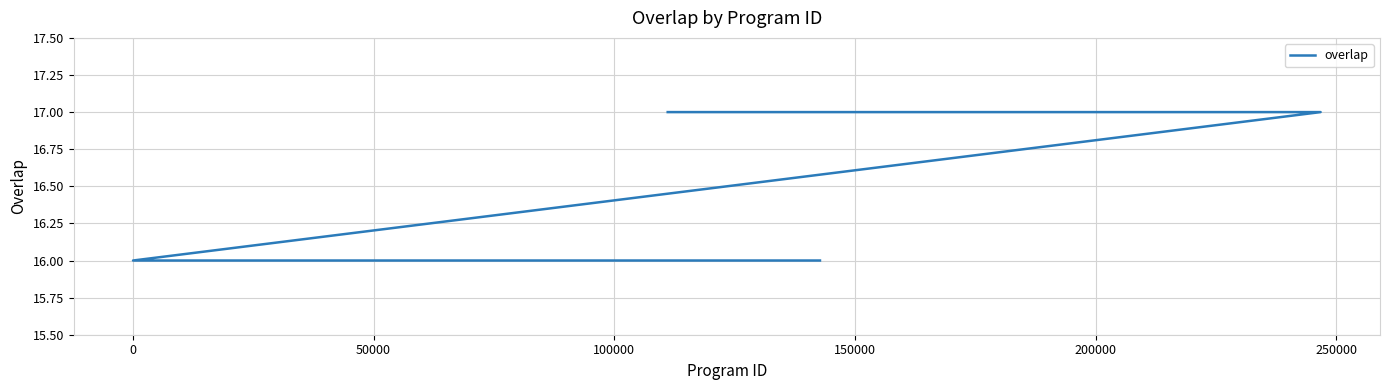

What is the difference between the maximum and minimum values?

1